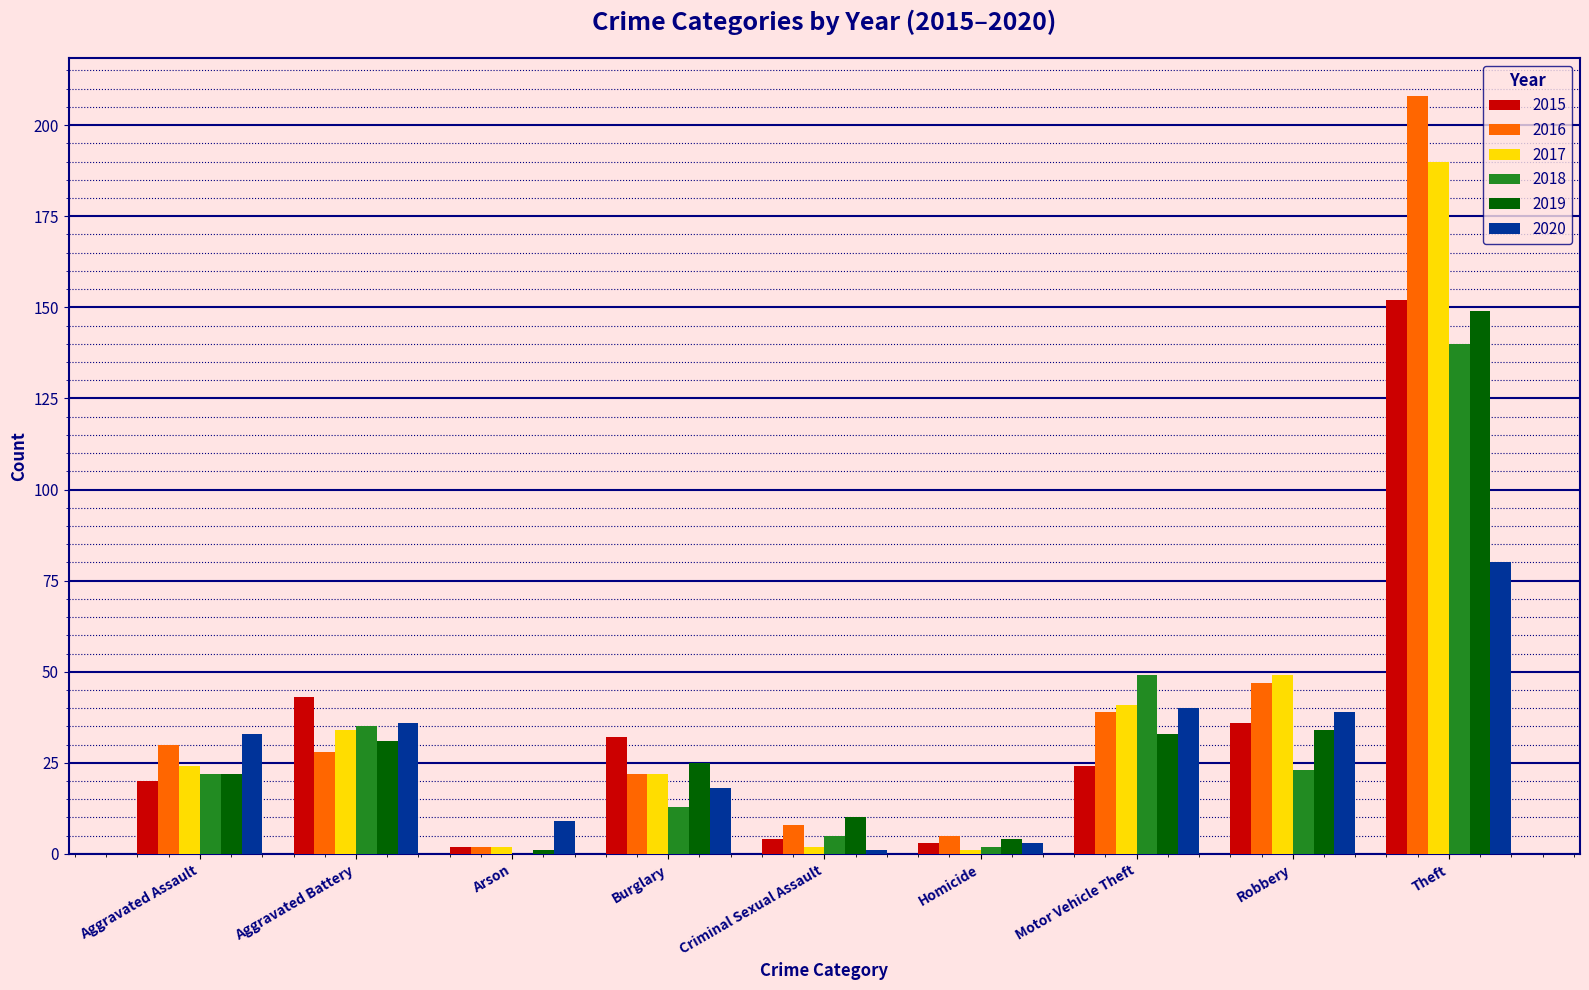

What is the sum of all 2015 values?

316